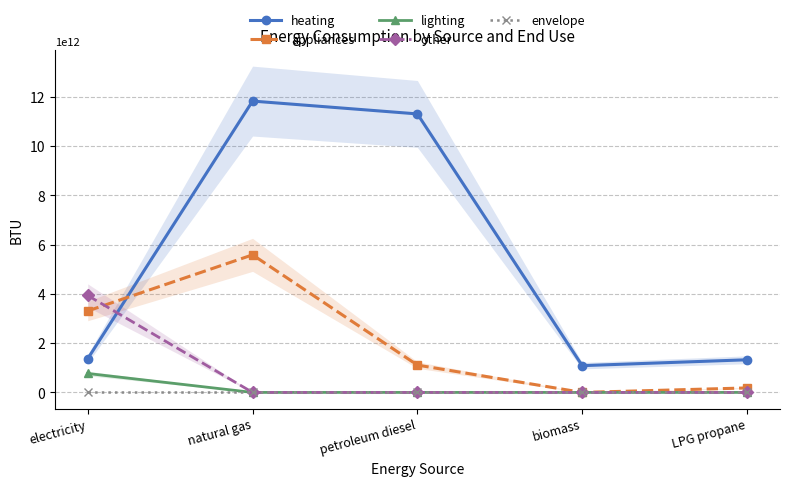

True or false: lighting has a value of 0.0 at biomass.

True